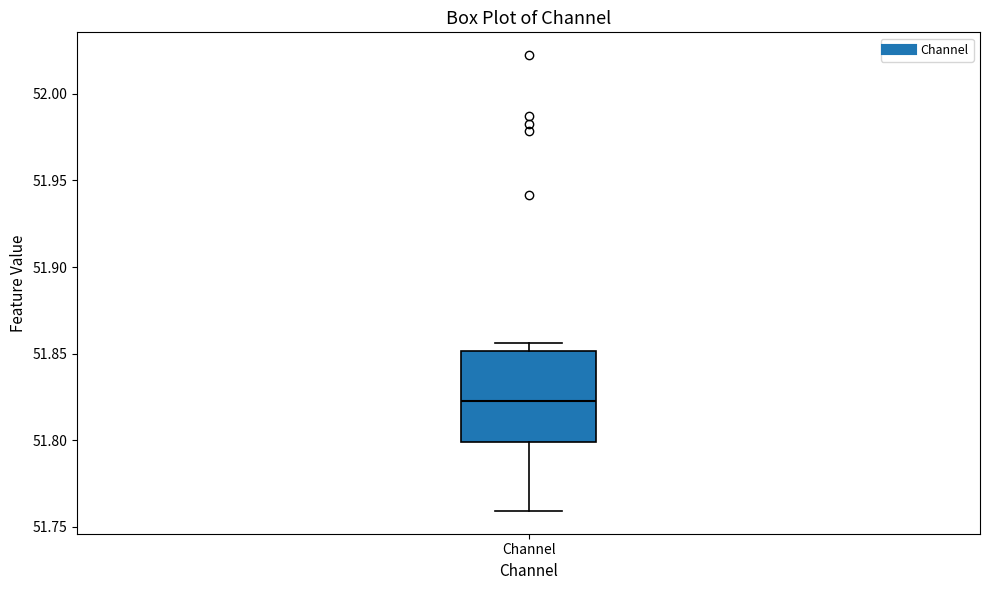

Transcribe this box plot: give where the median line is, the range the box spans, and where the two whiskers end, as read against the y-axis. The values are not printed on the chart, so give them approximately, as read against the axis.

median 51.820, box 51.800 to 51.850, whiskers 51.760 to 51.855